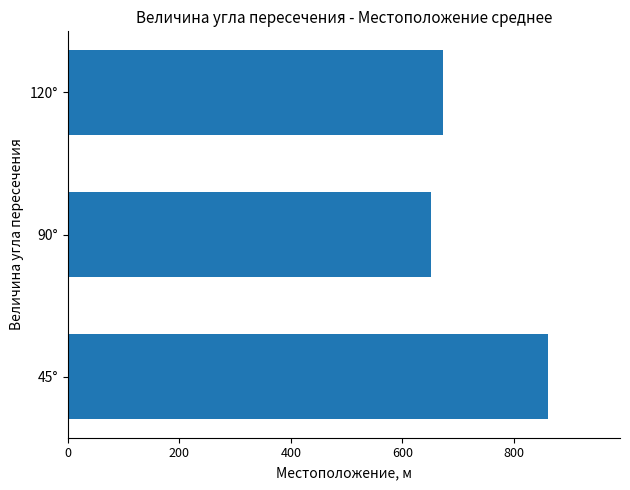

What is the difference between the maximum and minimum values?

210